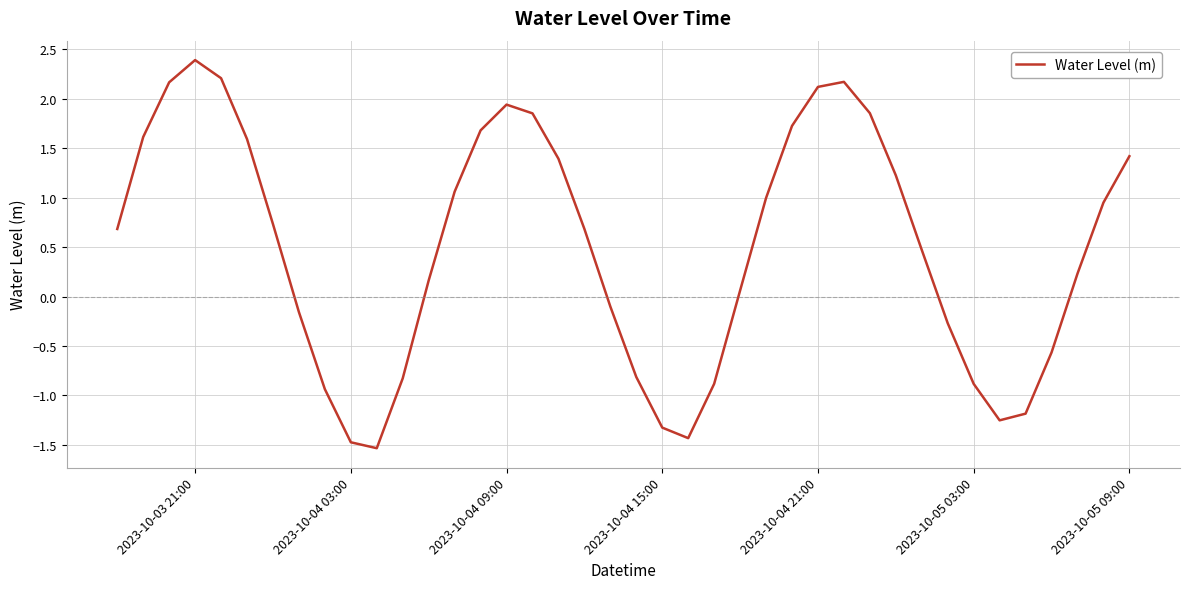

What is the difference between the maximum and minimum values?

3.9